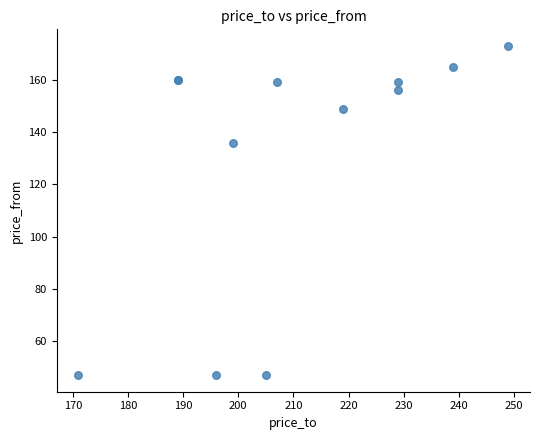

What Y value in the scatter plot is closest to 110?

136